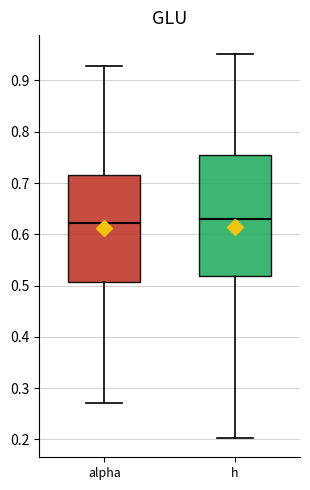

Reading left to right, transcribe this box plot: for each box, give where its median line is, the range the box spans, and where its two whiskers end, as read against the y-axis. The values are not printed on the chart, so give them approximately, as read against the axis.

alpha: median 0.62, box 0.51 to 0.72, whiskers 0.27 to 0.93
h: median 0.63, box 0.52 to 0.76, whiskers 0.20 to 0.95